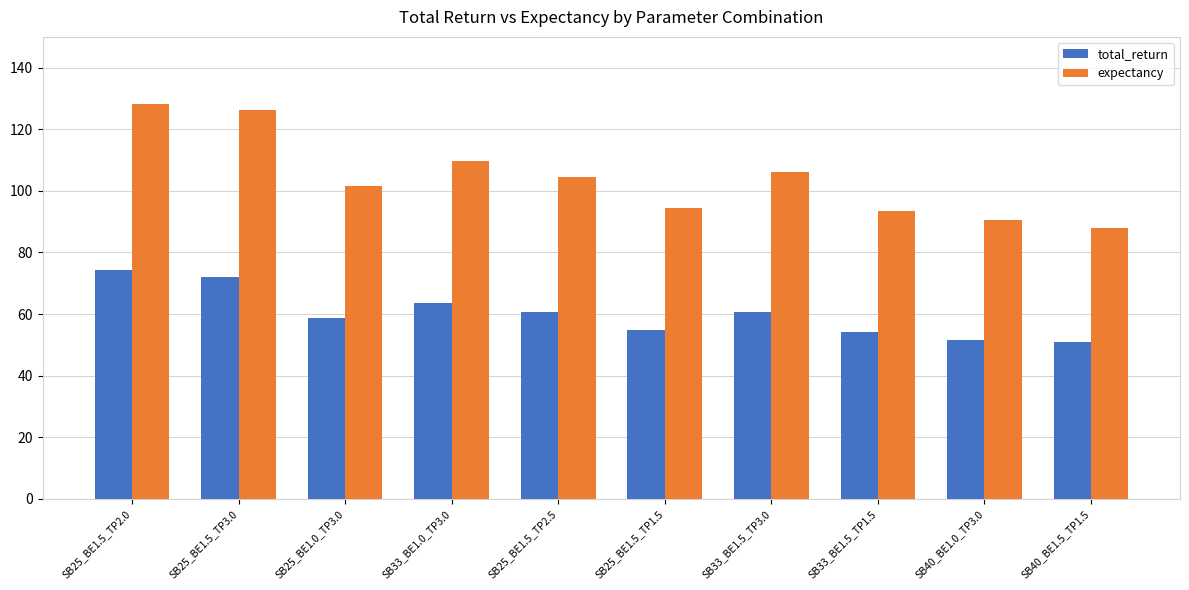

What is the spread (max minus min) of values at SB33_BE1.5_TP3.0?

45.7